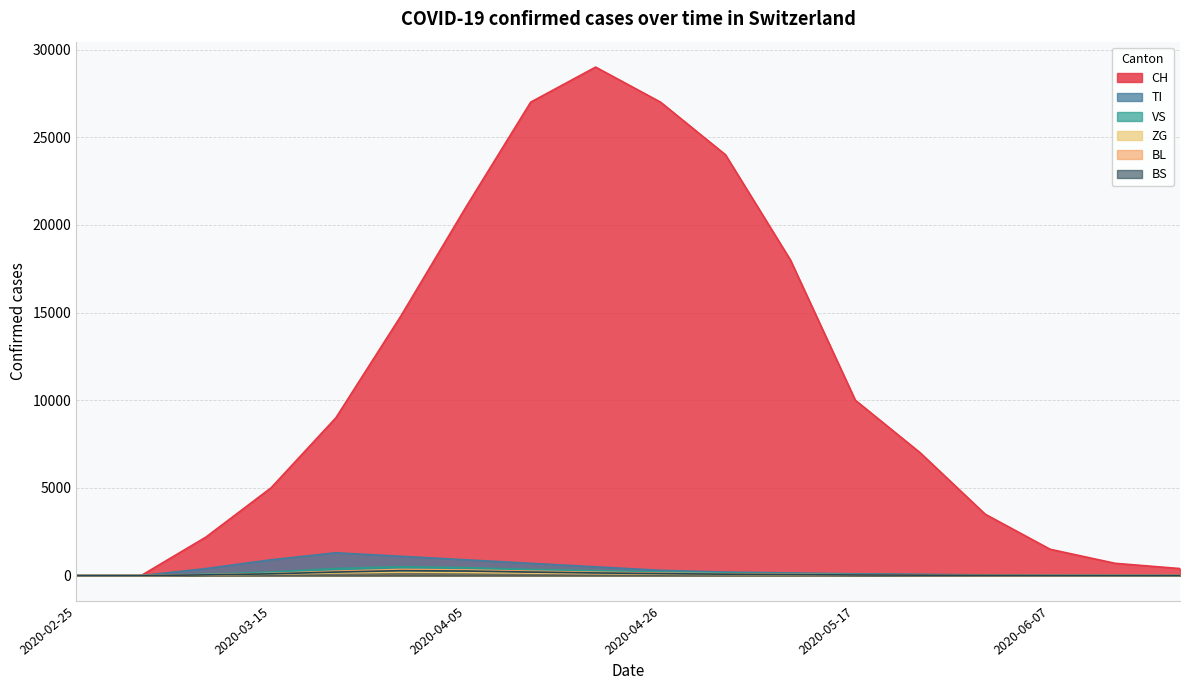

Where is BS nearest to the value 140?

2020-04-19